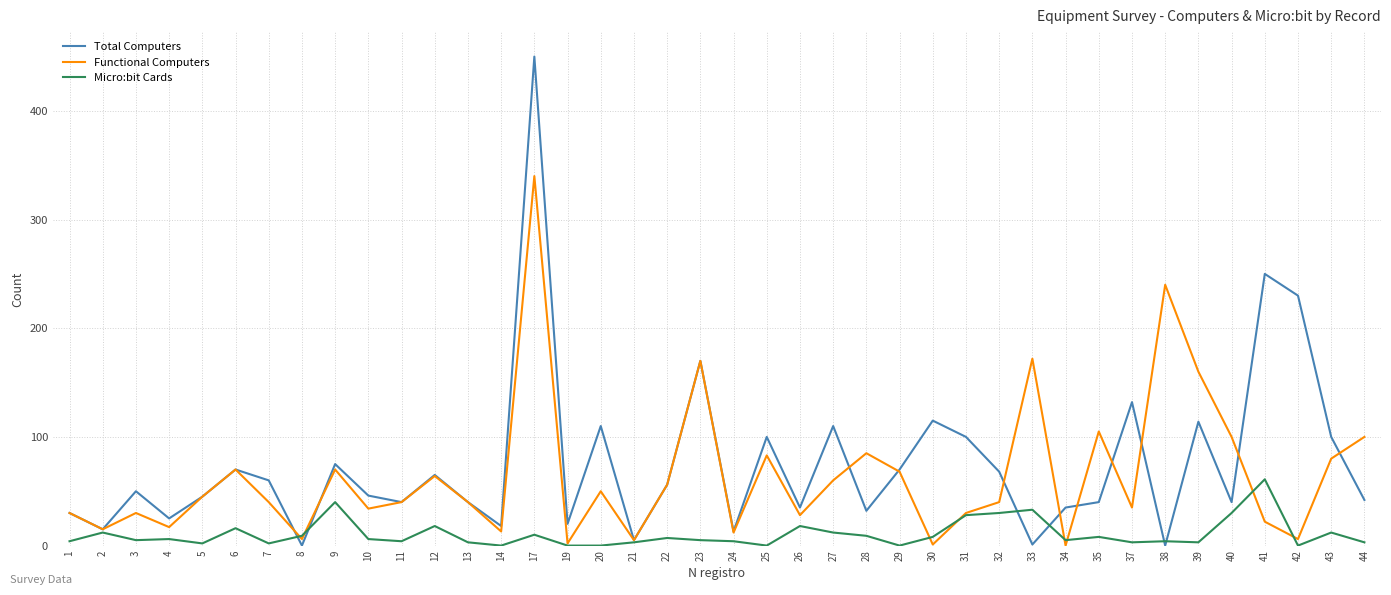

True or false: Total Computers has more than 1 points higher than both neighbors.

True